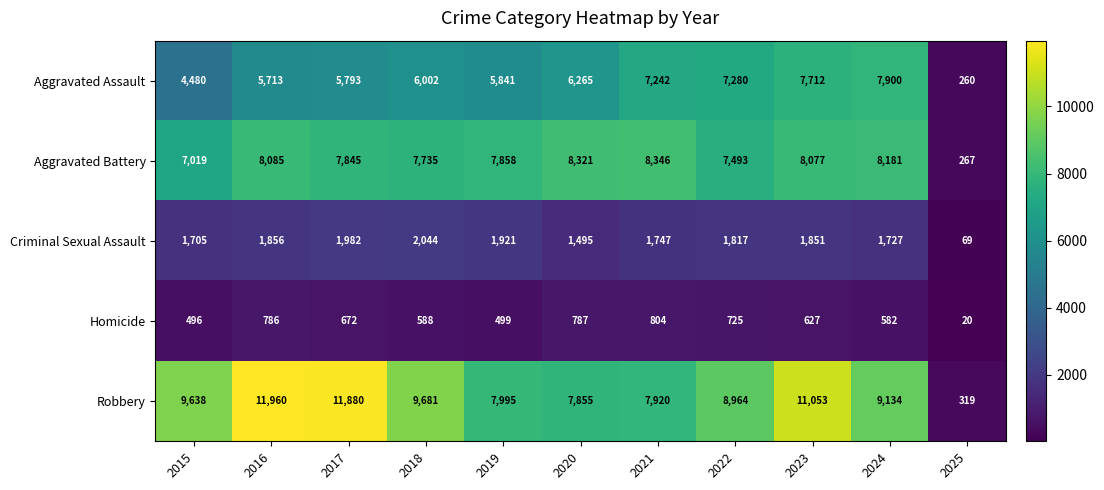

Read the Criminal Sexual Assault value at 2021, to the nearest 100.

1700